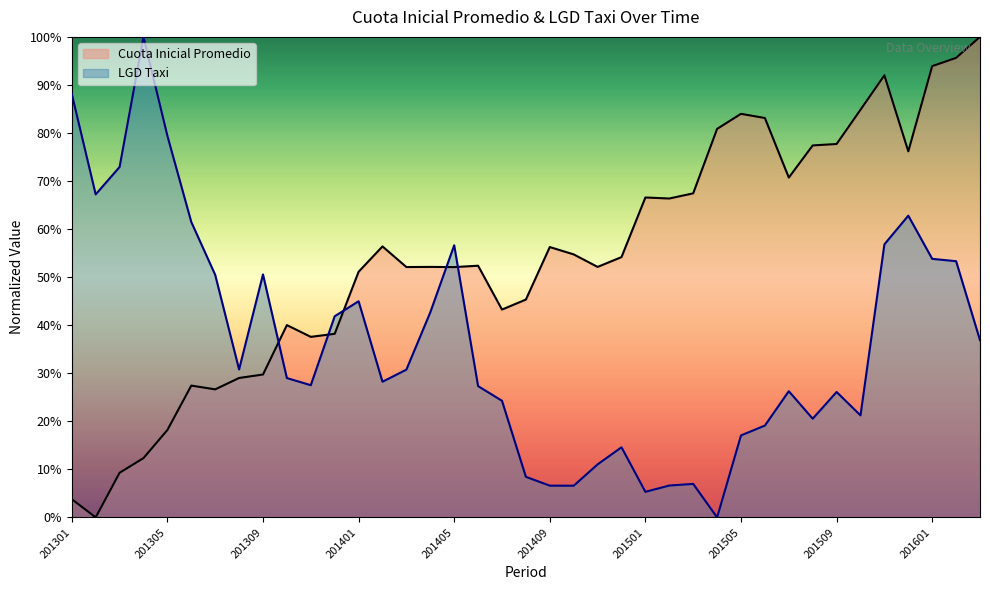

At which category is the sum across all series the highest?

201602